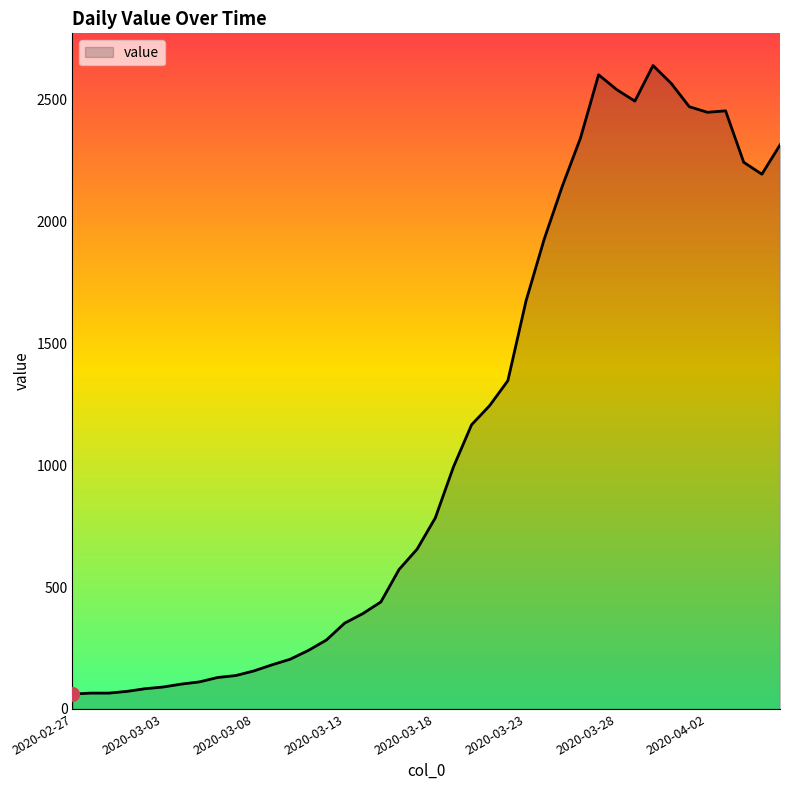

What is the difference between the maximum and minimum values?

2579